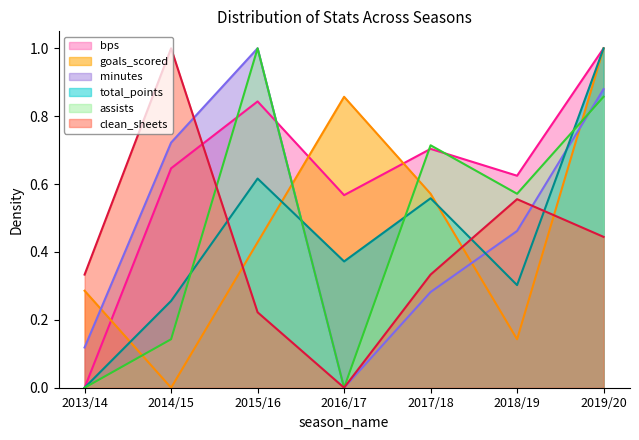

True or false: total_points and bps intersect in this chart.

False